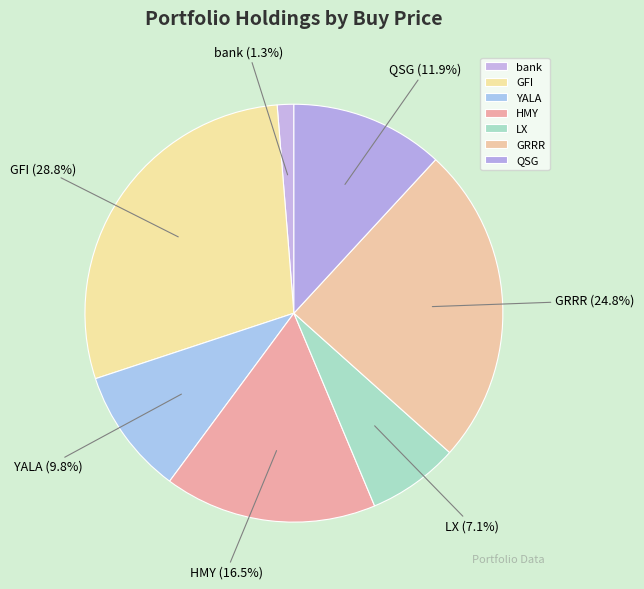

Is it true that LX is 7% of the pie?

True